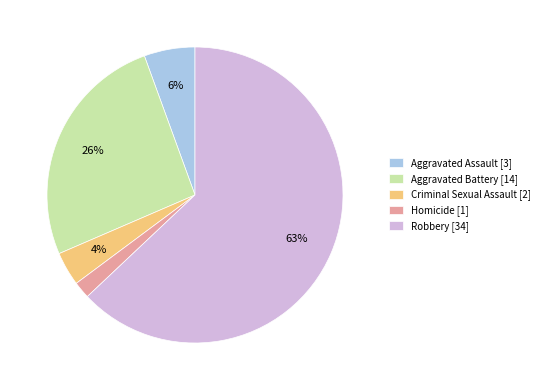

Which category has the smallest portion of the pie?

Homicide